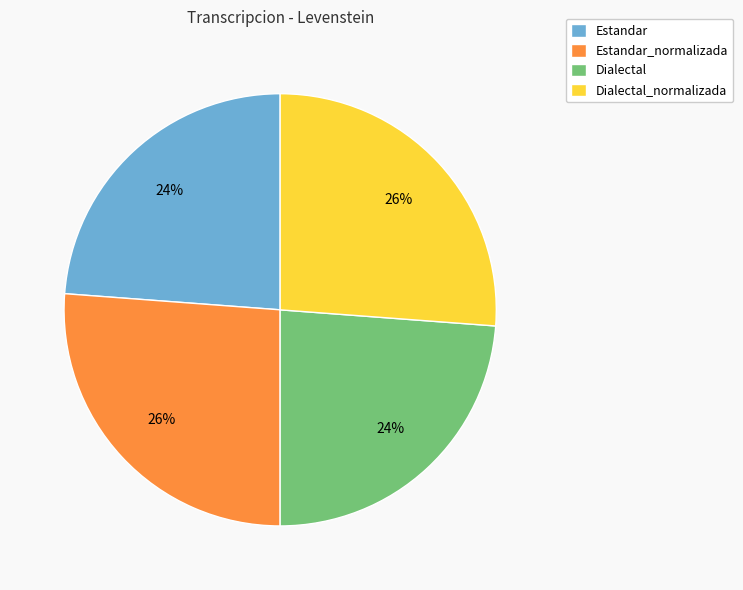

Is it true that Dialectal is 39% of the pie?

False